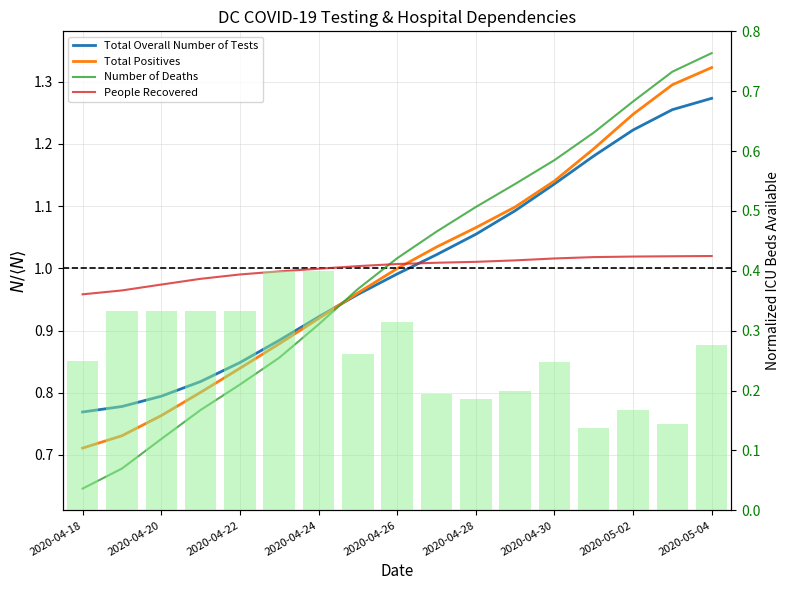

Reading left to right, what are all the values shown in this chart?

Total Overall Number of Tests: 0.8	0.8	0.8	0.8	0.8	0.9	0.9	1.0	1.0	1.0	1.1	1.1	1.1	1.2	1.2	1.3	1.3
Total Positives: 0.7	0.7	0.8	0.8	0.8	0.9	0.9	1.0	1.0	1.0	1.1	1.1	1.1	1.2	1.2	1.3	1.3
Number of Deaths: 0.6	0.7	0.7	0.8	0.8	0.9	0.9	1.0	1.0	1.1	1.1	1.1	1.2	1.2	1.3	1.3	1.3
People Recovered: 1.0	1.0	1.0	1.0	1.0	1.0	1.0	1.0	1.0	1.0	1.0	1.0	1.0	1.0	1.0	1.0	1.0
ICU Beds Available (norm): 0.2	0.3	0.3	0.3	0.3	0.4	0.4	0.3	0.3	0.2	0.2	0.2	0.2	0.1	0.2	0.1	0.3